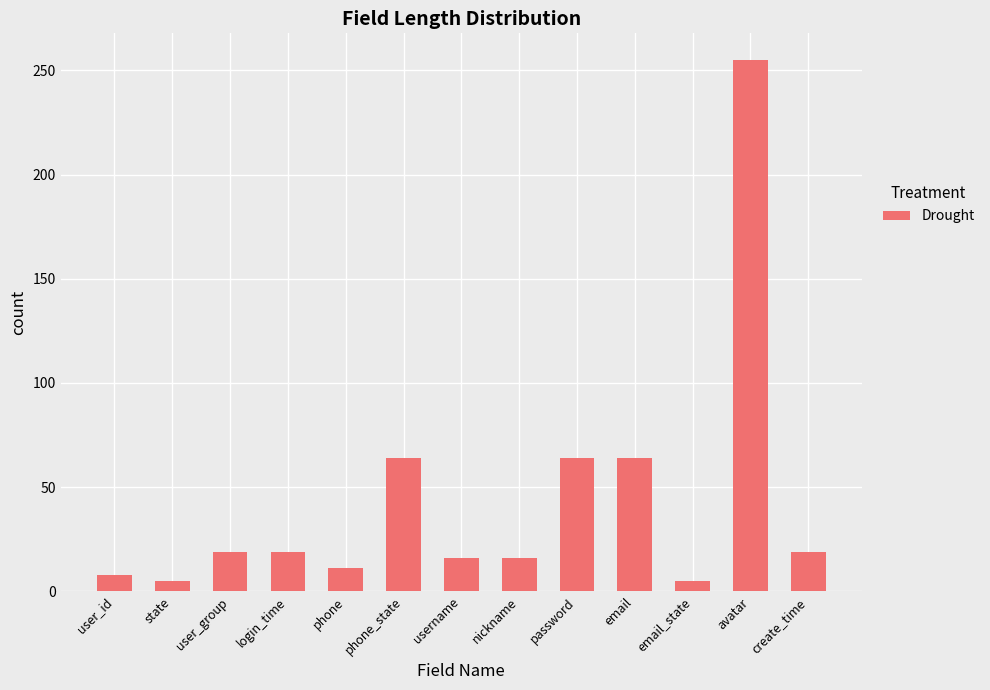

Approximately how many times larger is the value at password compared to username?

4.0